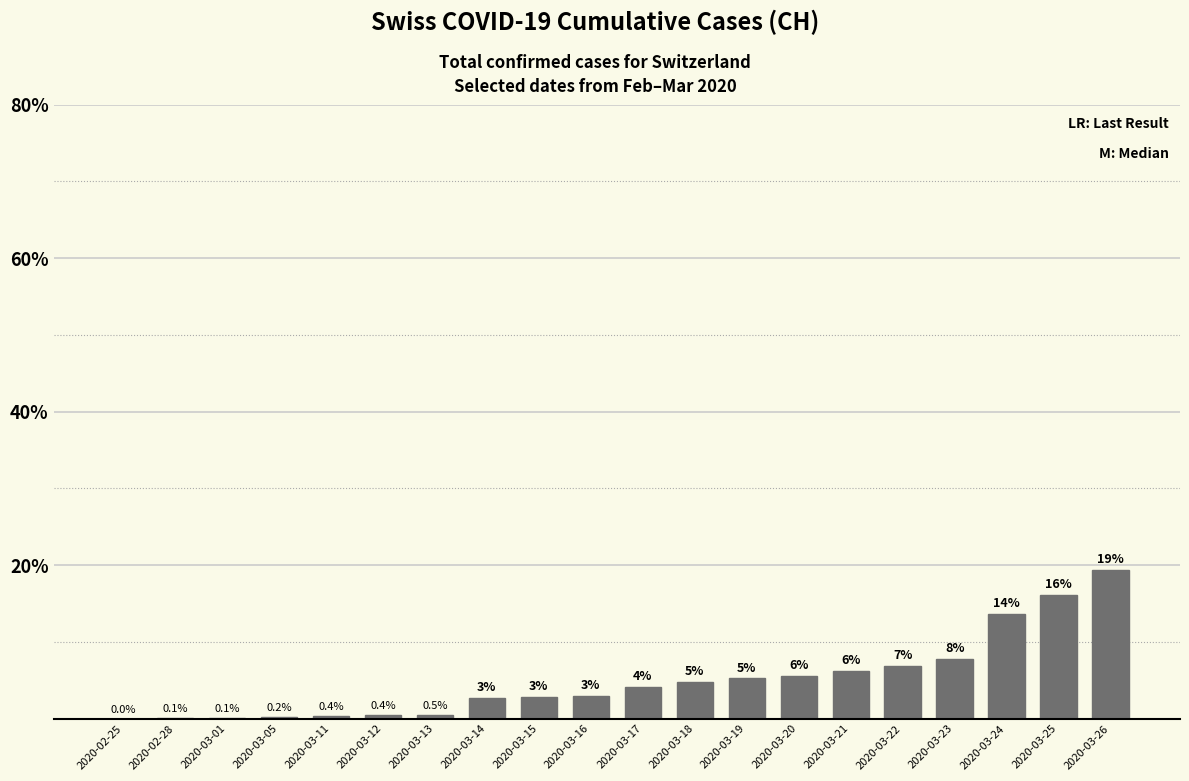

Rank the categories by value from highest to lowest.

2020-03-26, 2020-03-25, 2020-03-24, 2020-03-23, 2020-03-22, 2020-03-21, 2020-03-20, 2020-03-19, 2020-03-18, 2020-03-17, 2020-03-16, 2020-03-15, 2020-03-14, 2020-03-13, 2020-03-12, 2020-03-11, 2020-03-05, 2020-03-01, 2020-02-28, 2020-02-25